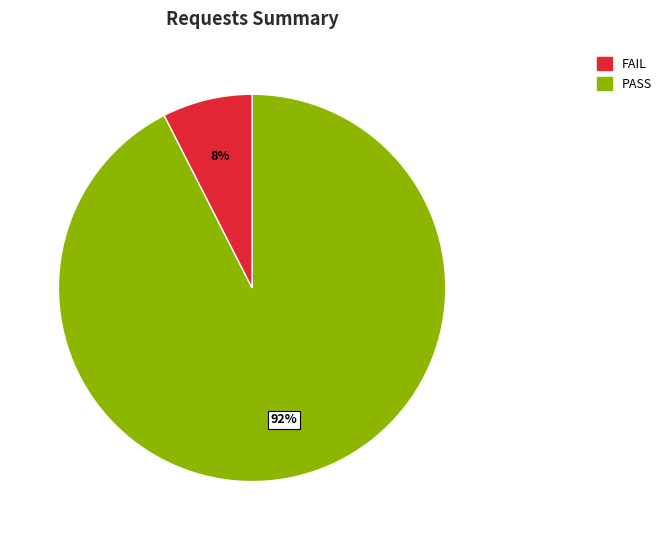

Count the number of slices in the pie.

2